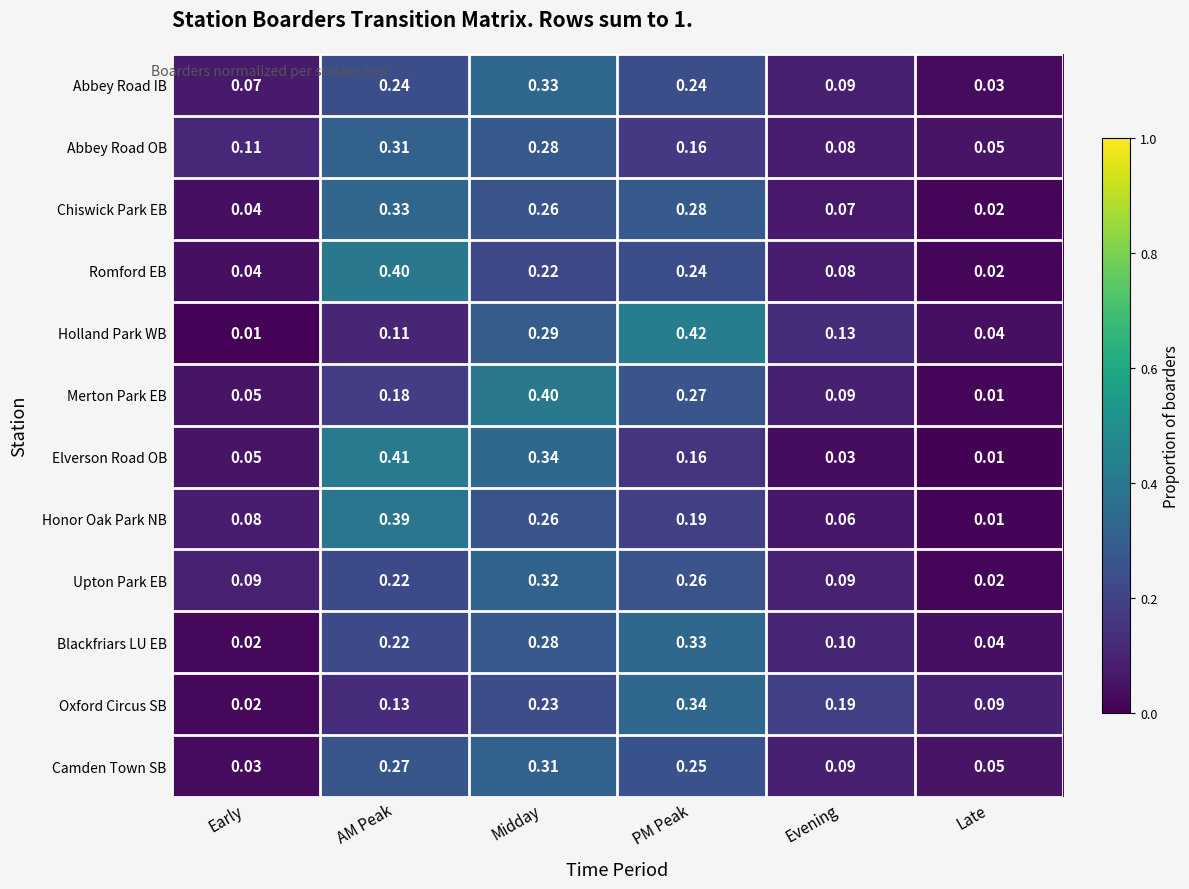

Between PM Peak and Late, which series saw the biggest shift?

Holland Park WB